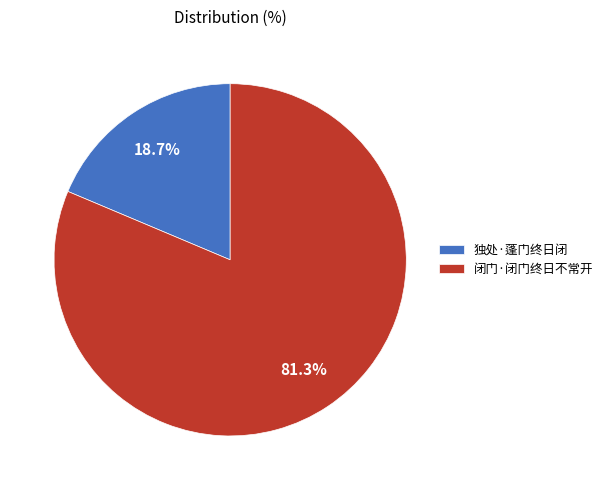

To the nearest percent, what portion does 闭门·闭门终日不常开 represent?

81%